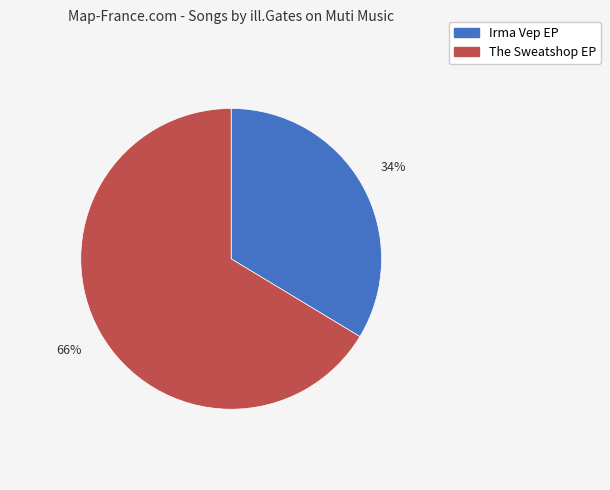

Do The Sweatshop EP and Irma Vep EP together represent more than half of the pie?

Yes